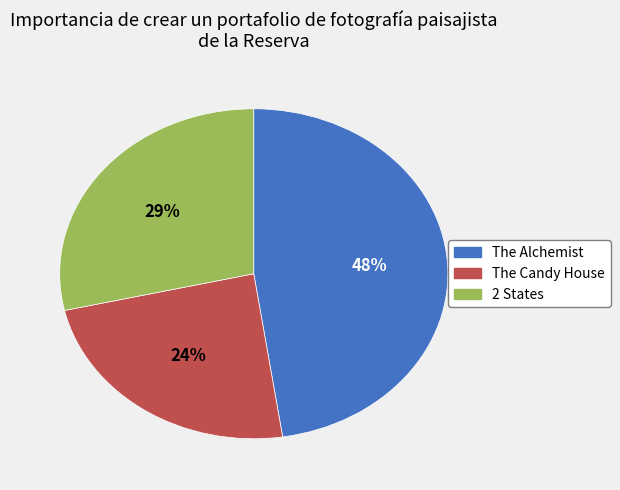

What is the ratio of the value at 2 States to the value at The Candy House?

1.2